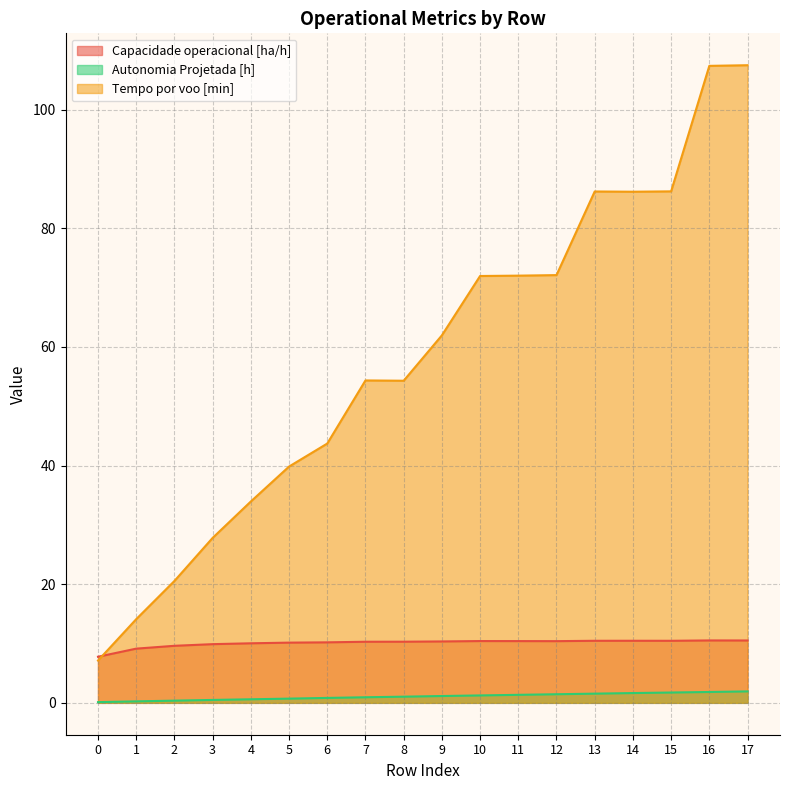

How many lines are shown in the chart?

3